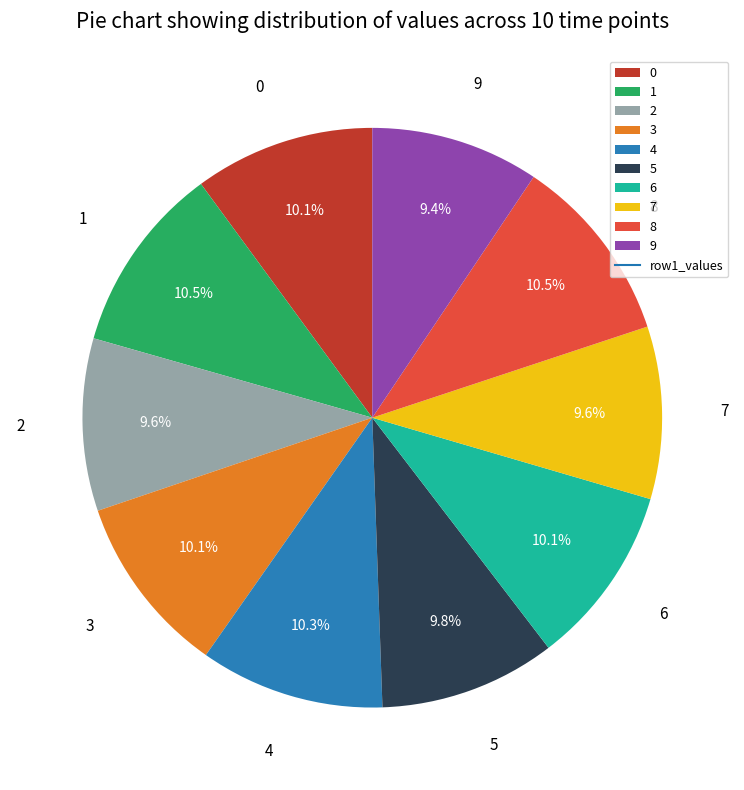

Is the sum of 5 and 8 greater than half?

No